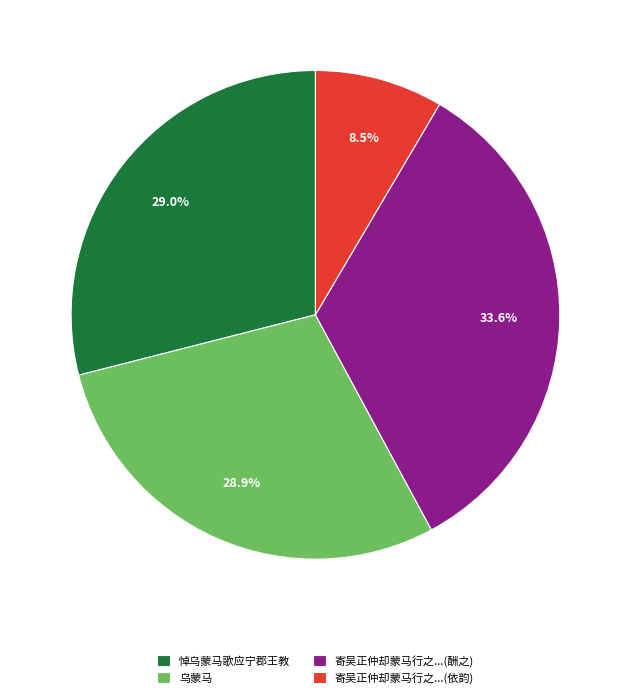

How many slices are in this pie chart?

4